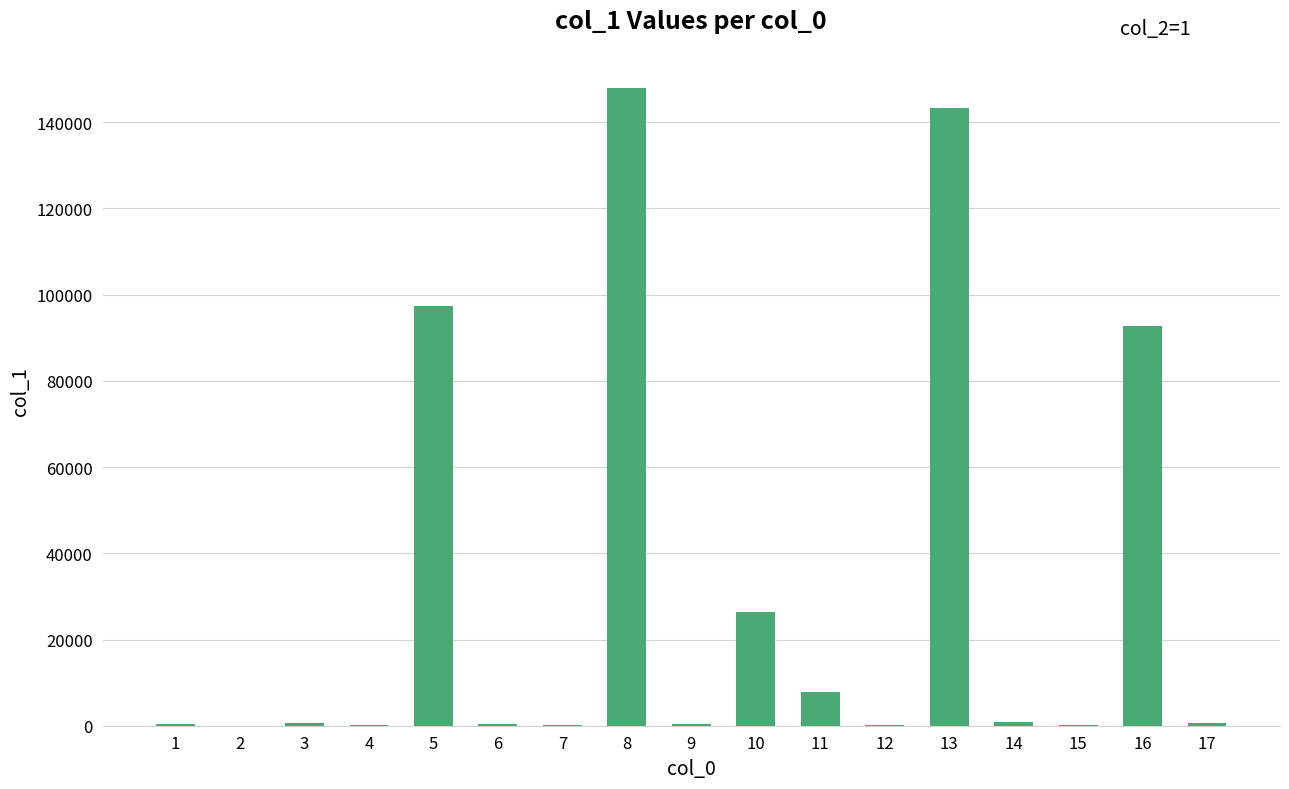

The value at 5 is 21359.8. True or false?

False